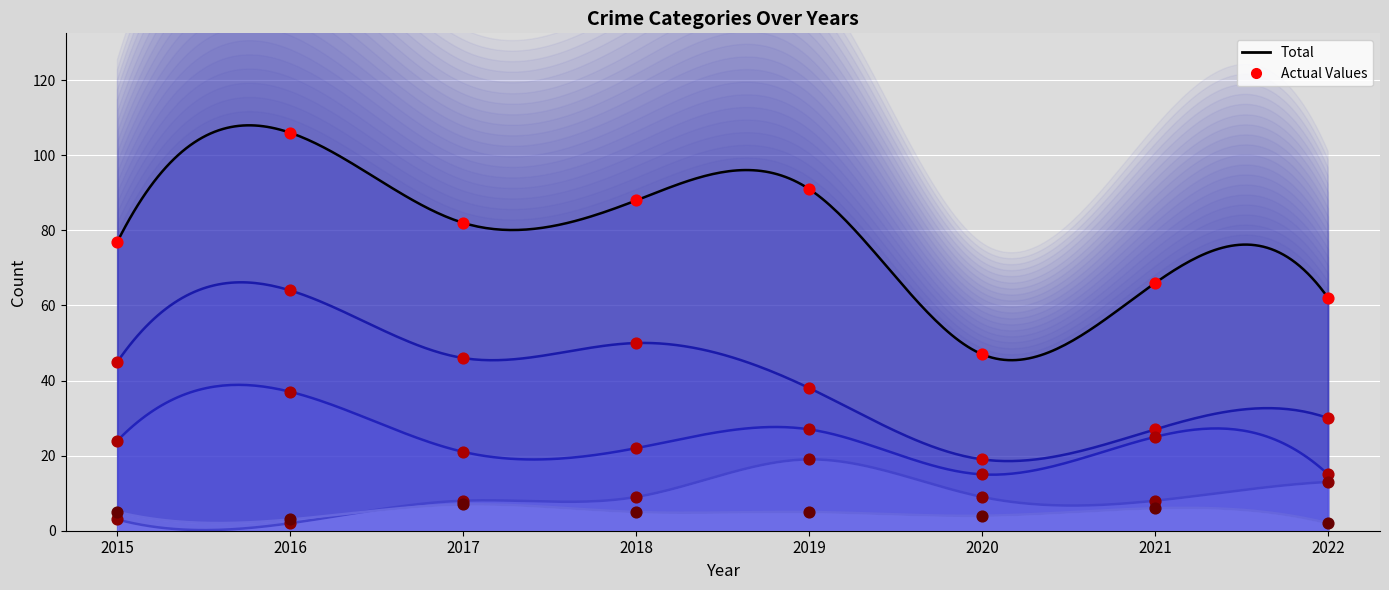

Which series has the largest total across all categories?

Total